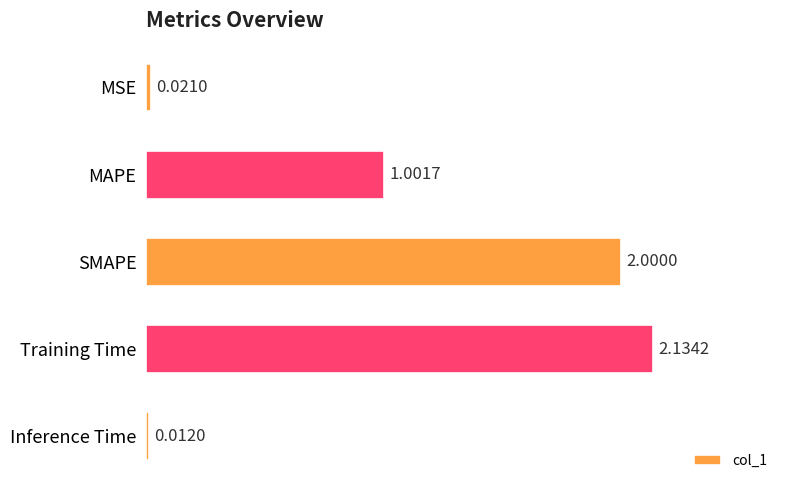

What is the change in value from MSE to Training Time?

+2.1